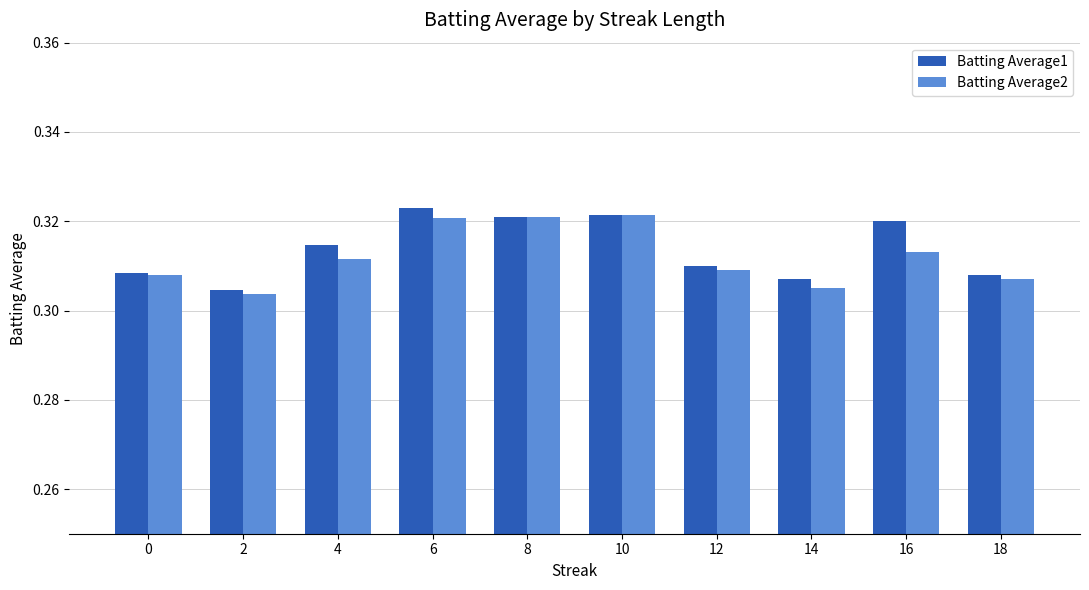

How many bars are there in total?

20